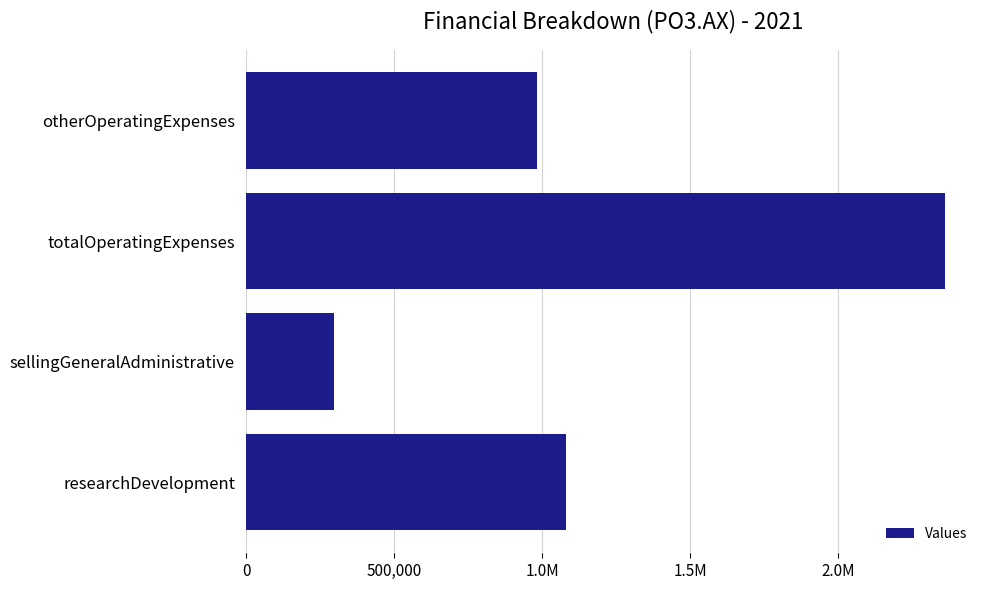

What is the difference between the maximum and minimum values?

2063660